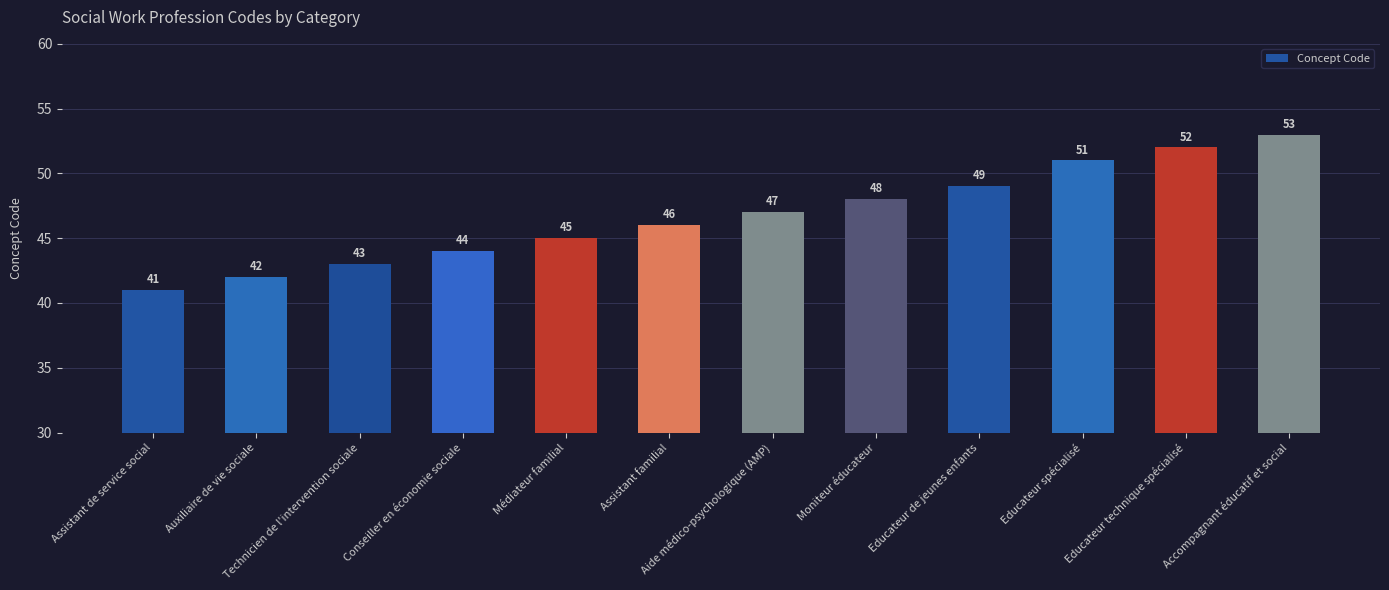

Reading left to right, transcribe all the data shown in this chart.

41	42	43	44	45	46	47	48	49	51	52	53